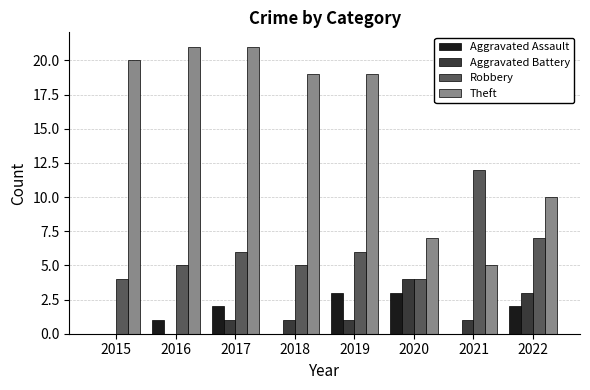

The Theft series shows 27 at 2016. True or false?

False